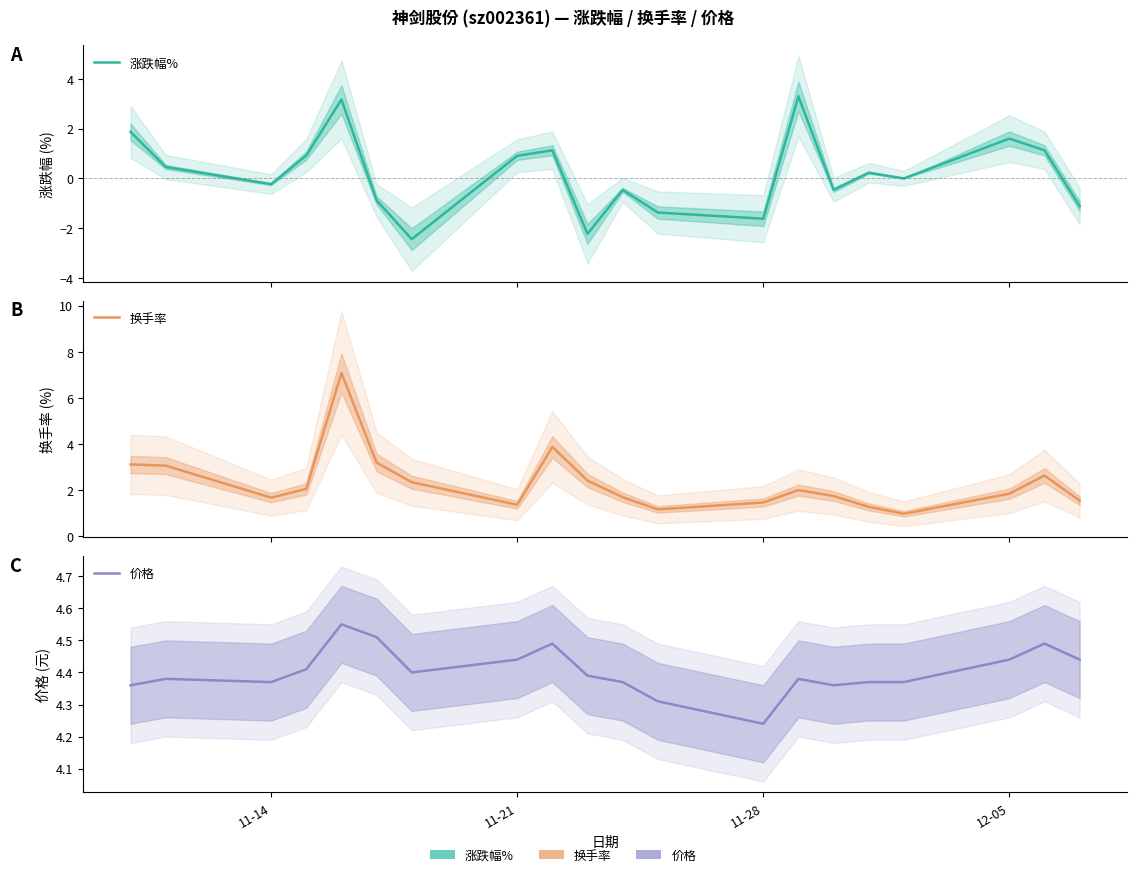

What is the spread (max minus min) of values at 11-21?

3.5